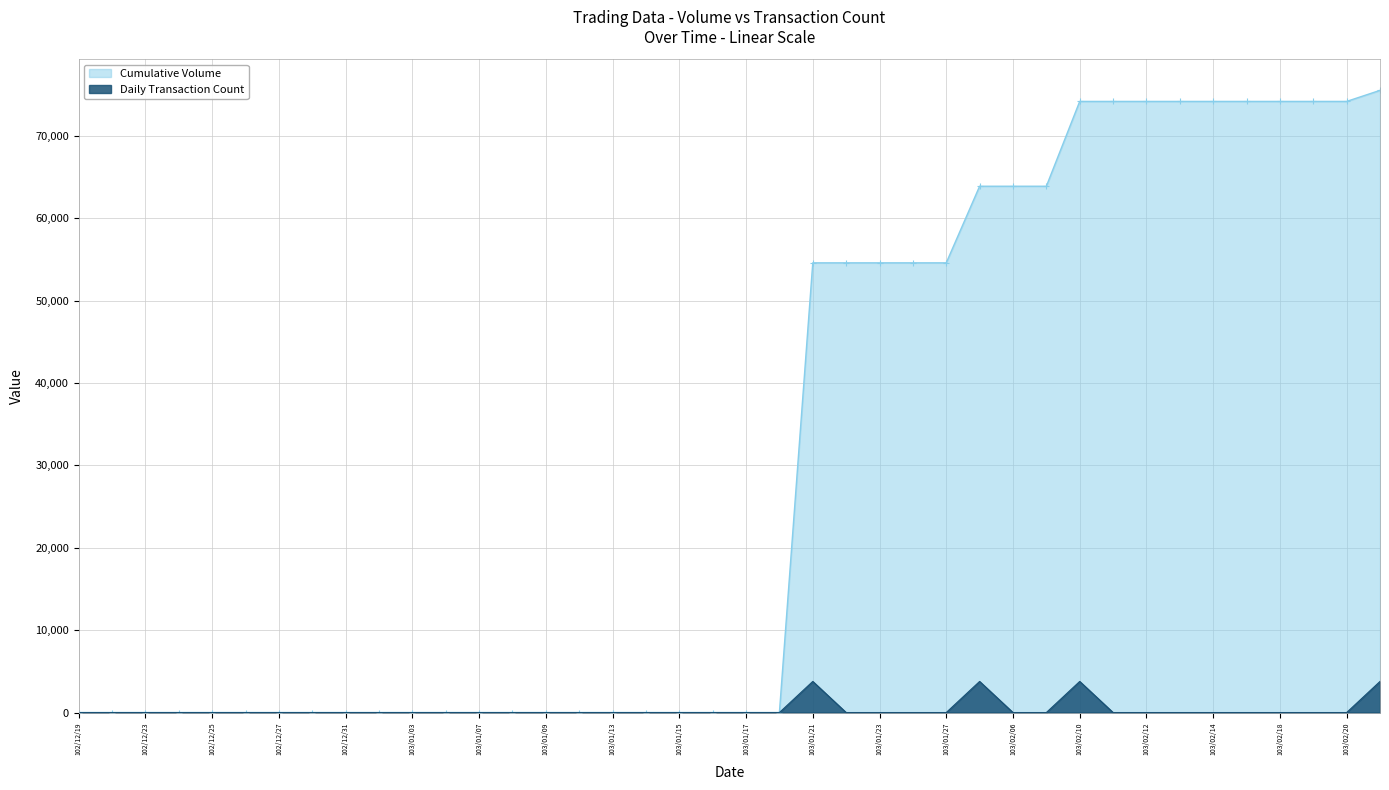

List the series in order of their overall mean, highest first.

Cumulative Volume, Daily Transaction Count